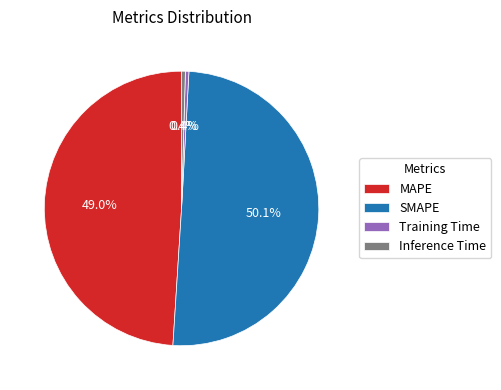

Which slice is the largest?

SMAPE